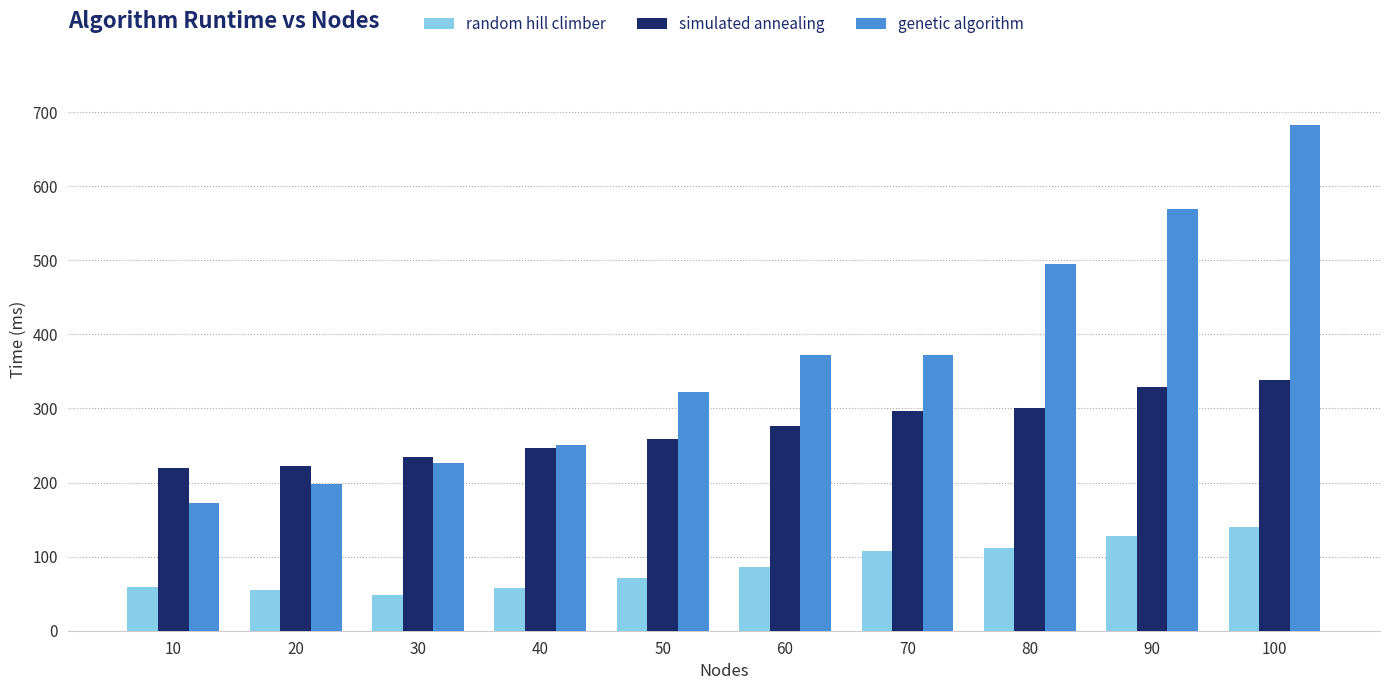

Which series has the largest total across all categories?

genetic algorithm